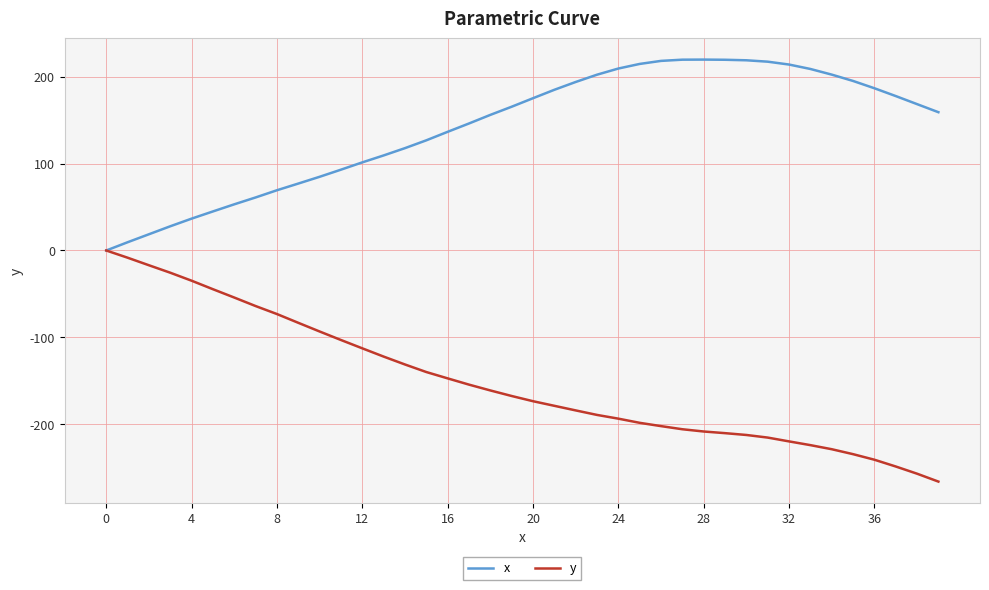

What is the minimum value for y?

-266.2